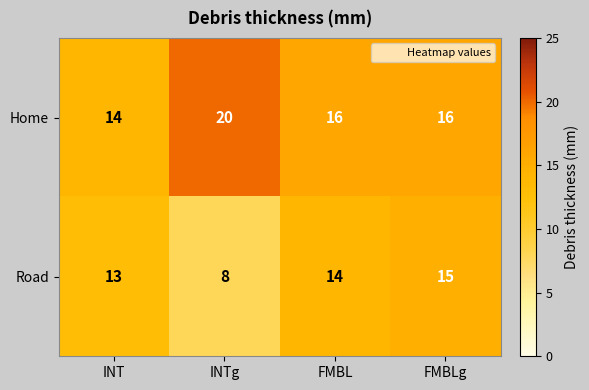

Between INTg and FMBL, which series saw the biggest shift?

Road